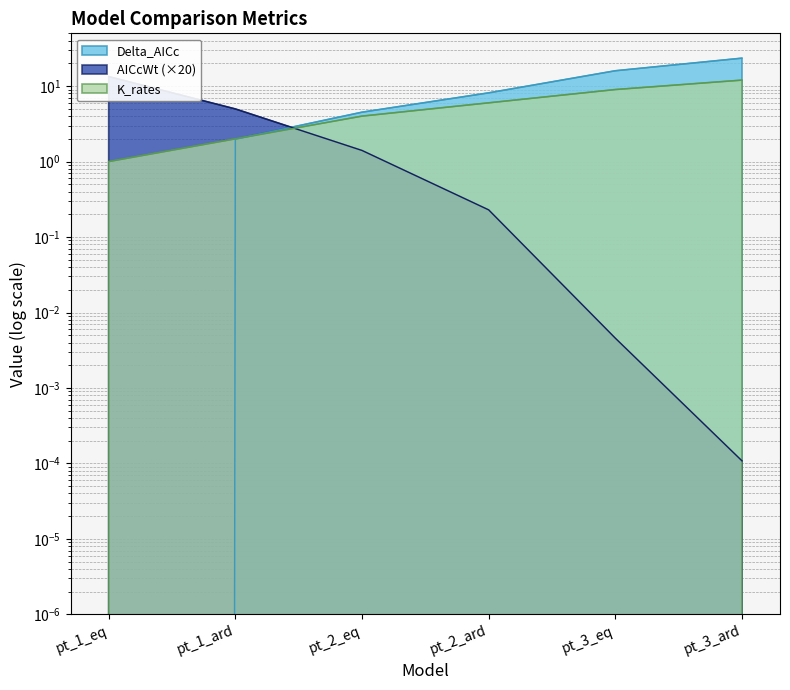

Between pt_1_ard and pt_3_ard, which is larger?

pt_3_ard